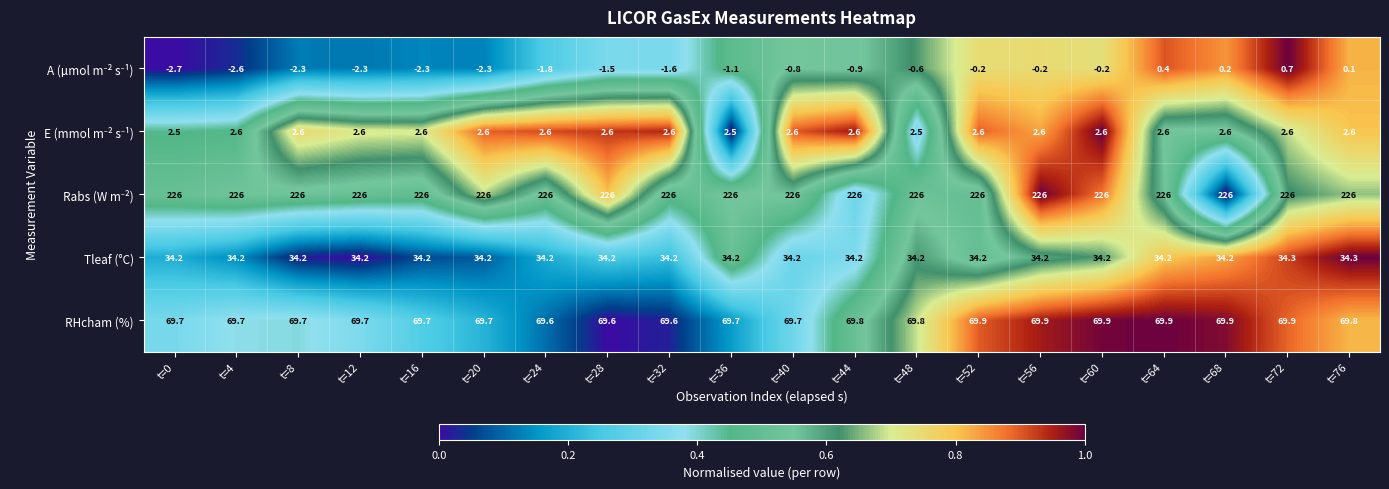

True or false: Tleaf (°C) has a value of 34.2 at t=64.

True